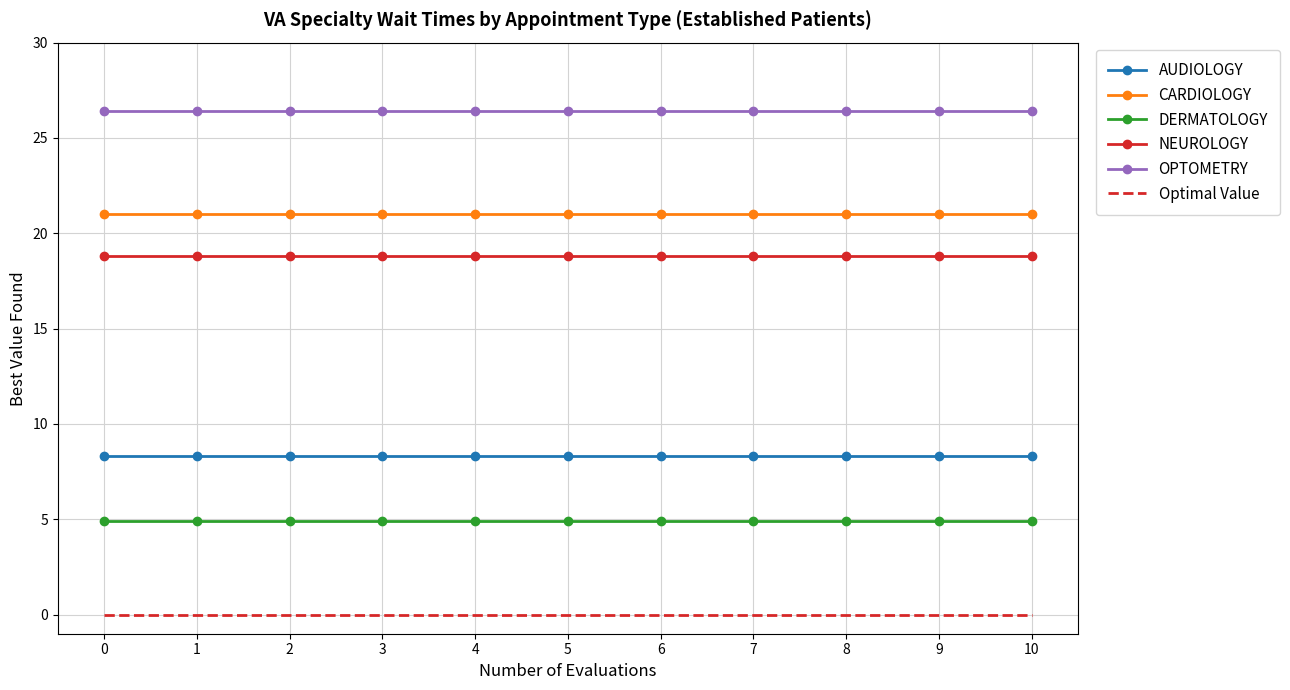

The AUDIOLOGY series shows 8.3 at 0. True or false?

True